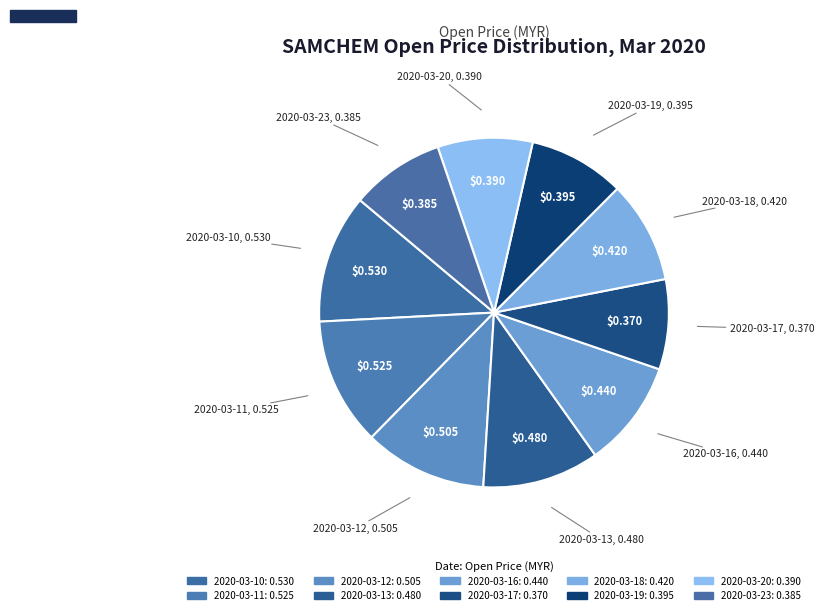

What is the largest slice in the pie chart?

2020-03-10